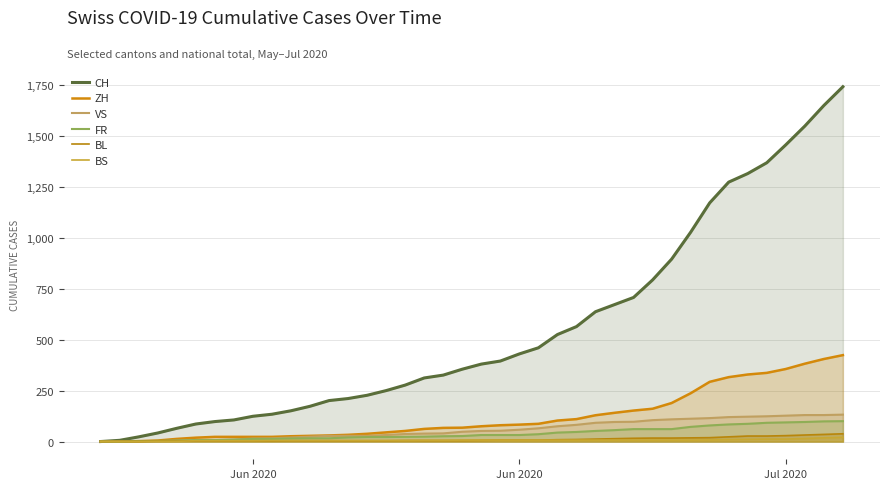

The BL series shows 7 at 23. True or false?

True